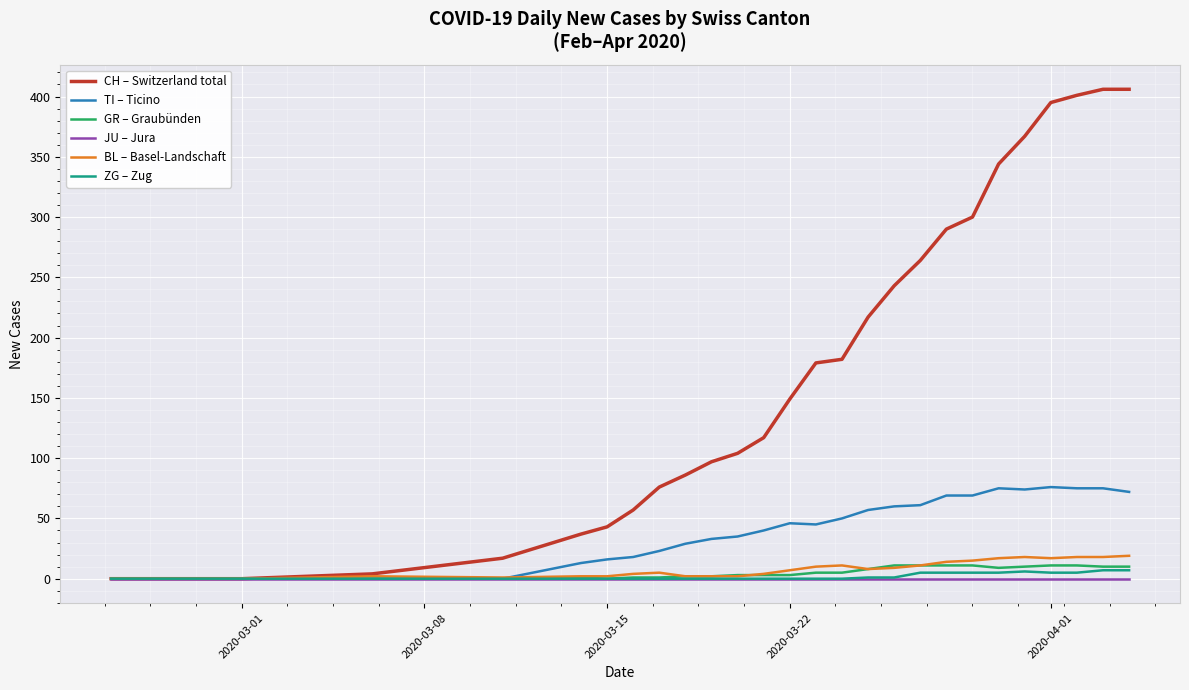

Which series has the widest spread of values?

CH – Switzerland total